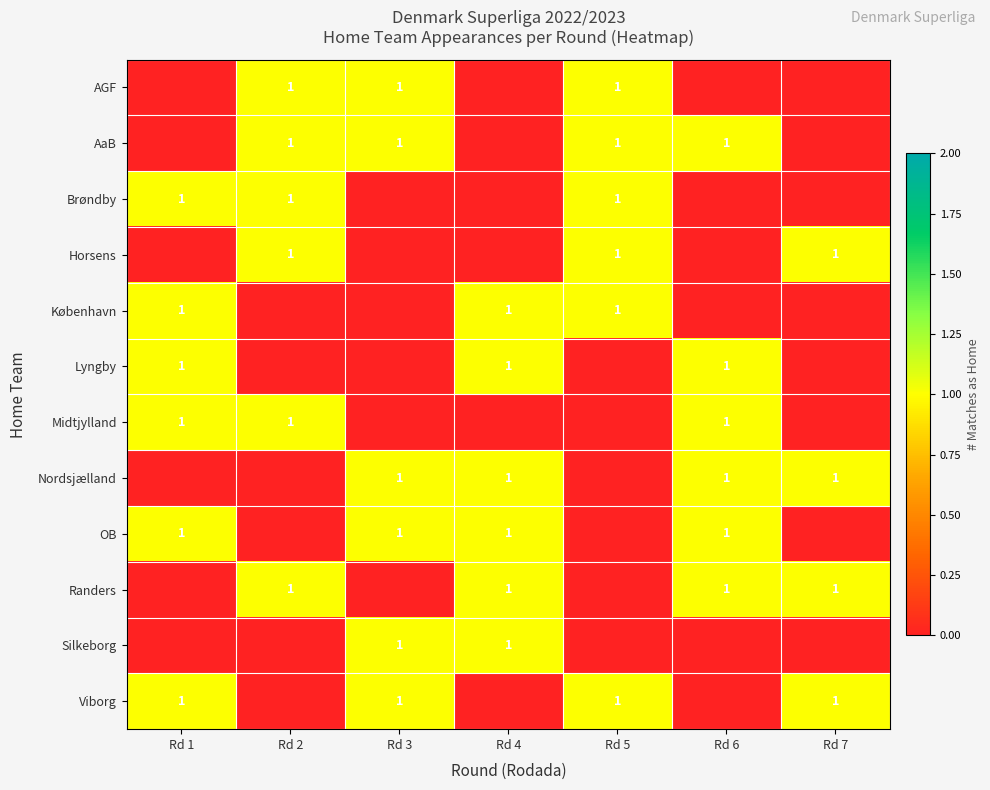

Reading left to right, transcribe all the data shown in this chart.

row_0: 0	1	1	0	1	0	0
row_1: 0	1	1	0	1	1	0
row_2: 1	1	0	0	1	0	0
row_3: 0	1	0	0	1	0	1
row_4: 1	0	0	1	1	0	0
row_5: 1	0	0	1	0	1	0
row_6: 1	1	0	0	0	1	0
row_7: 0	0	1	1	0	1	1
row_8: 1	0	1	1	0	1	0
row_9: 0	1	0	1	0	1	1
row_10: 0	0	1	1	0	0	0
row_11: 1	0	1	0	1	0	1